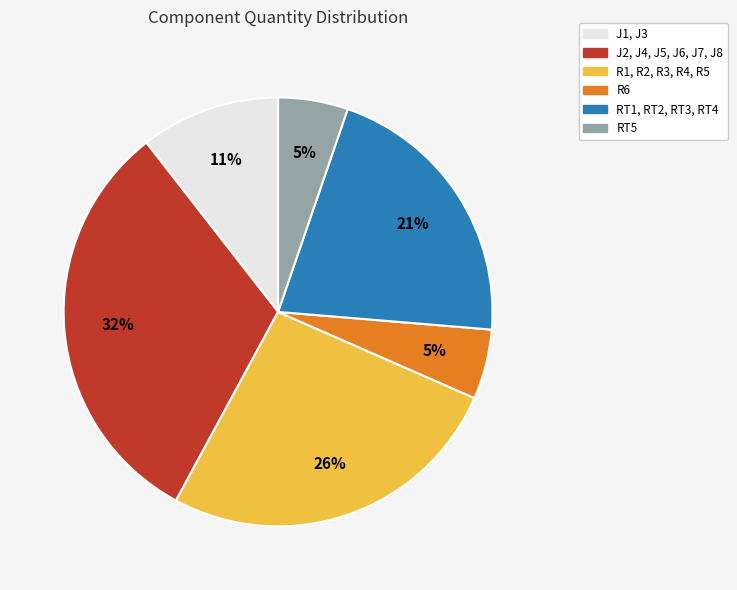

Is there a majority slice in this chart?

No